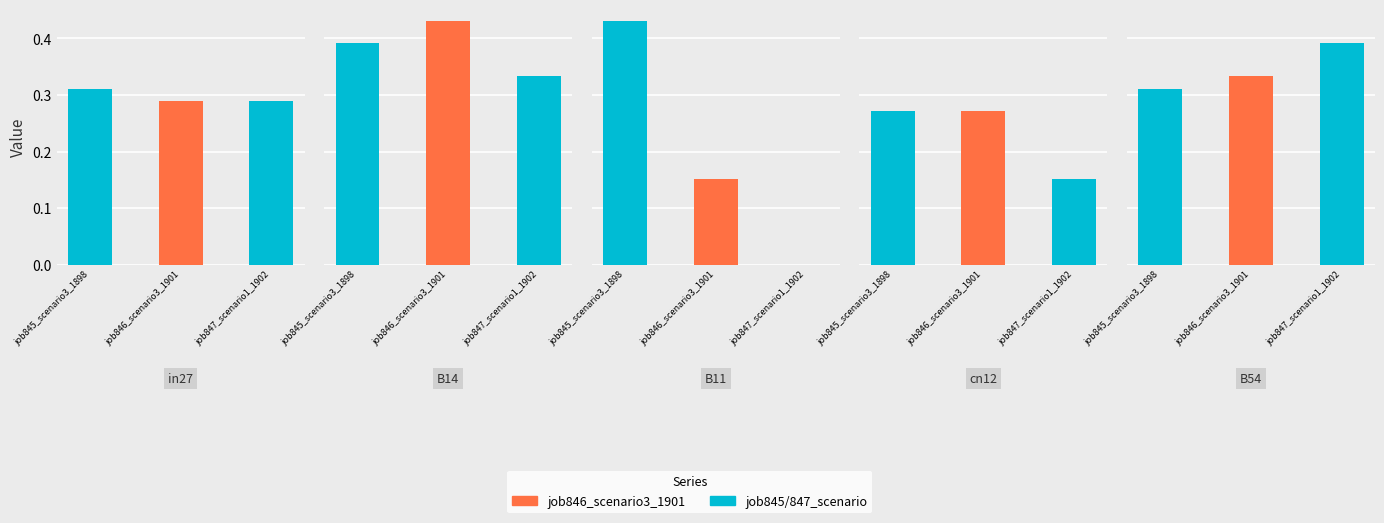

What is the lowest value of the job845_scenario3_1898 series?

0.3